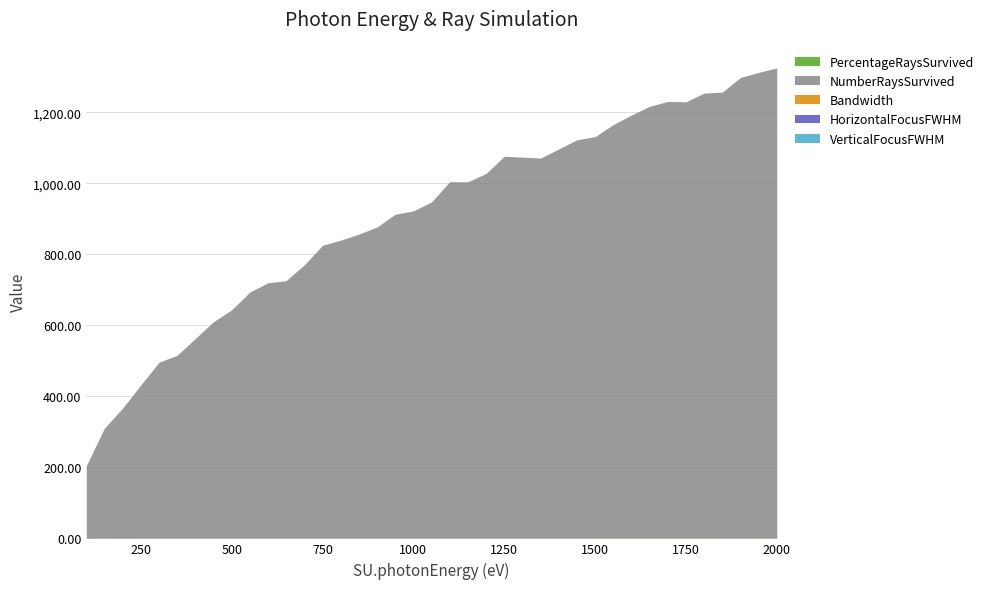

What is the greatest value displayed?

1323.6